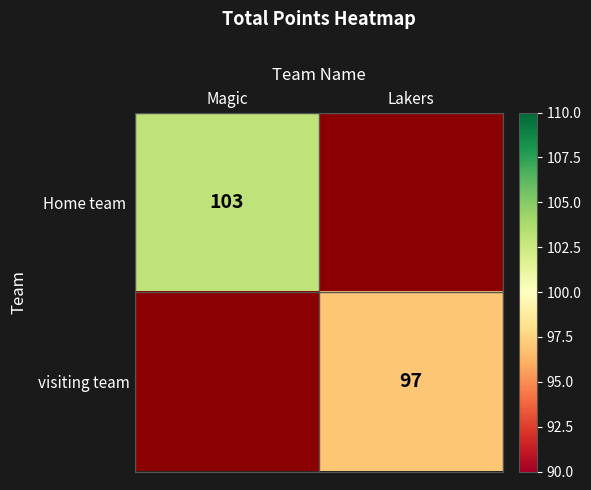

The visiting team series shows 137 at Lakers. True or false?

False